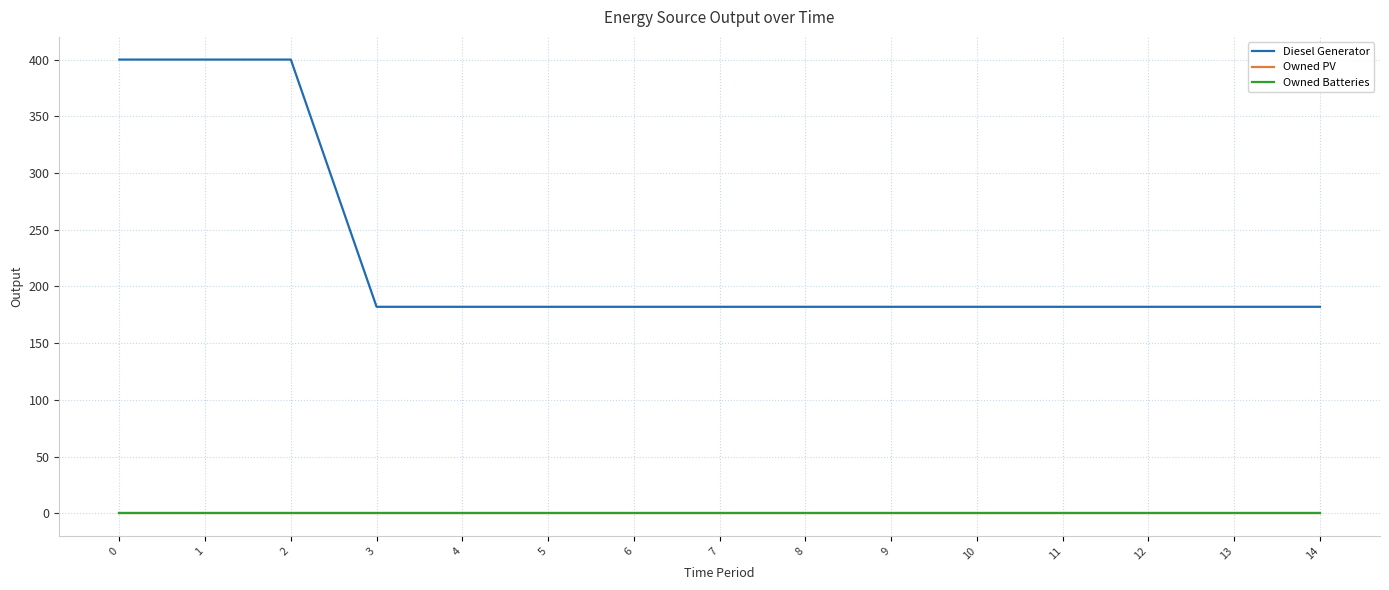

Is it true that Owned PV equals 0 at 7?

True